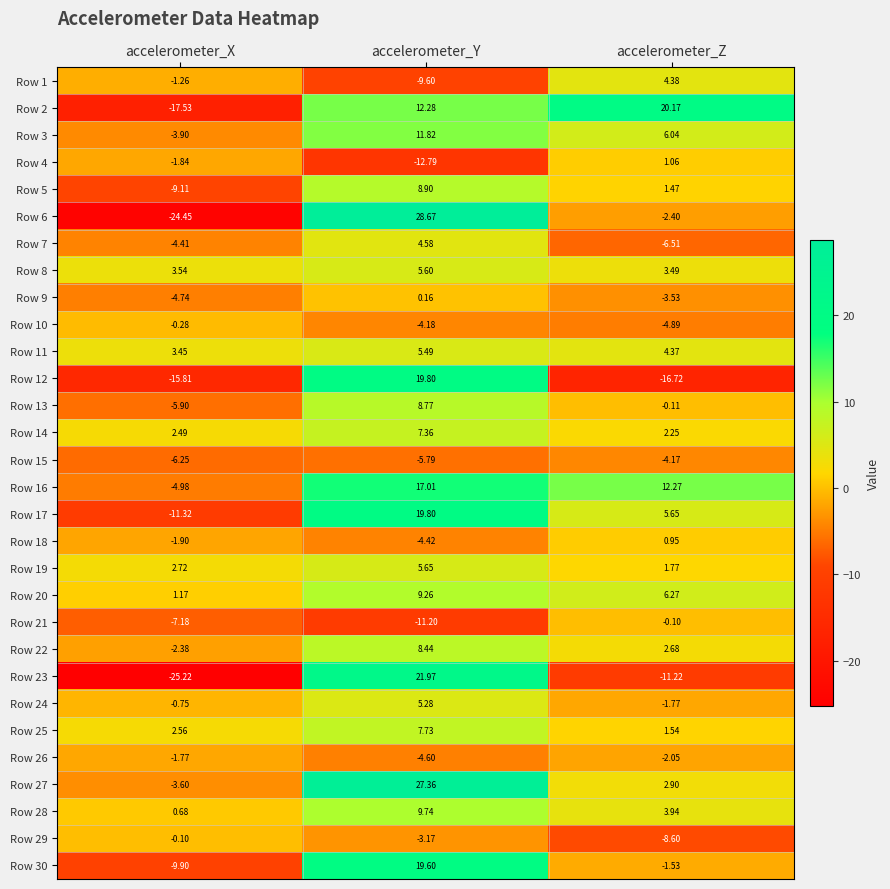

Rank the categories by Row 11 value from lowest to highest.

accelerometer_X, accelerometer_Z, accelerometer_Y